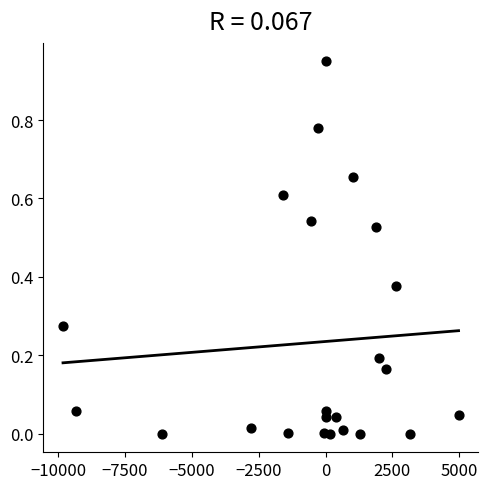

What is the range of X values (max minus min)?

14795.3